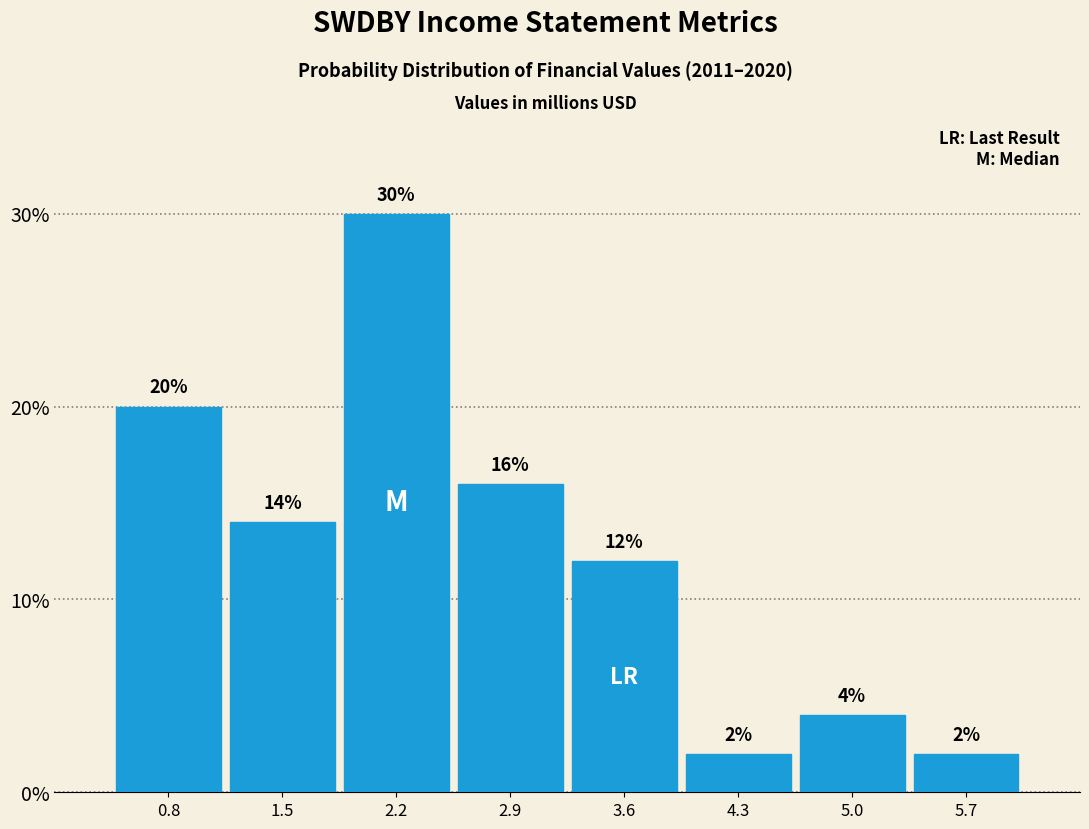

What is the height of the bar covering 4.0 to 4.7 on the x-axis? The bar edges are not printed on the chart, so give them approximately, as read against the axis.

2